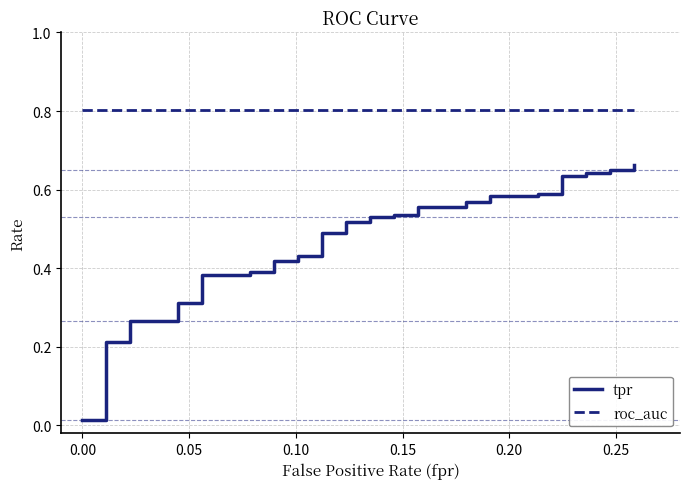

What is the minimum value for roc_auc?

0.8